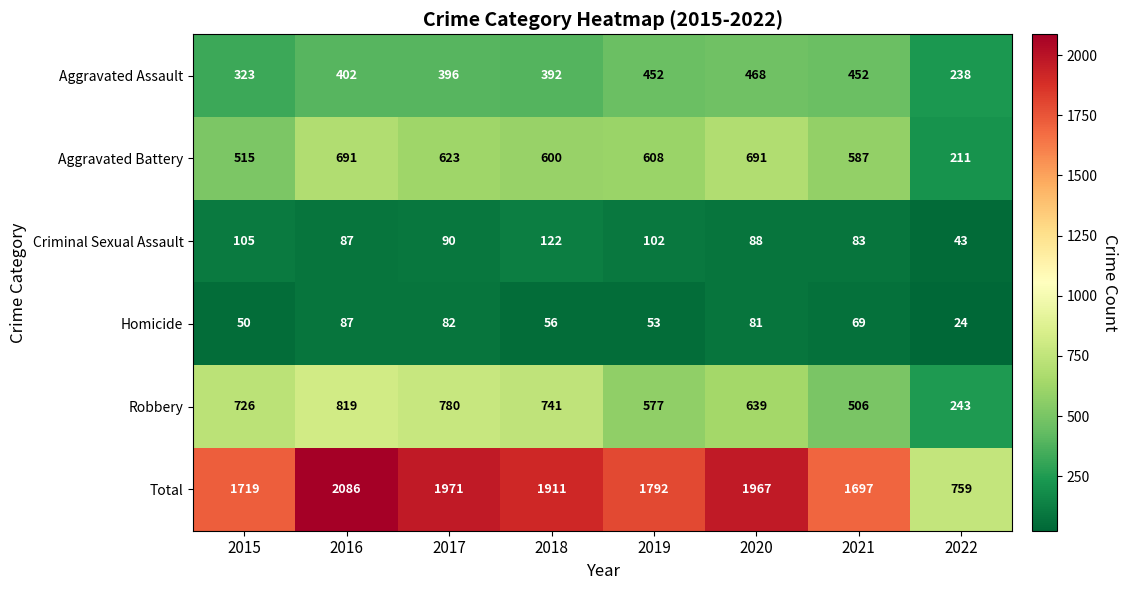

Is it true that Total equals 2777 at 2019?

False